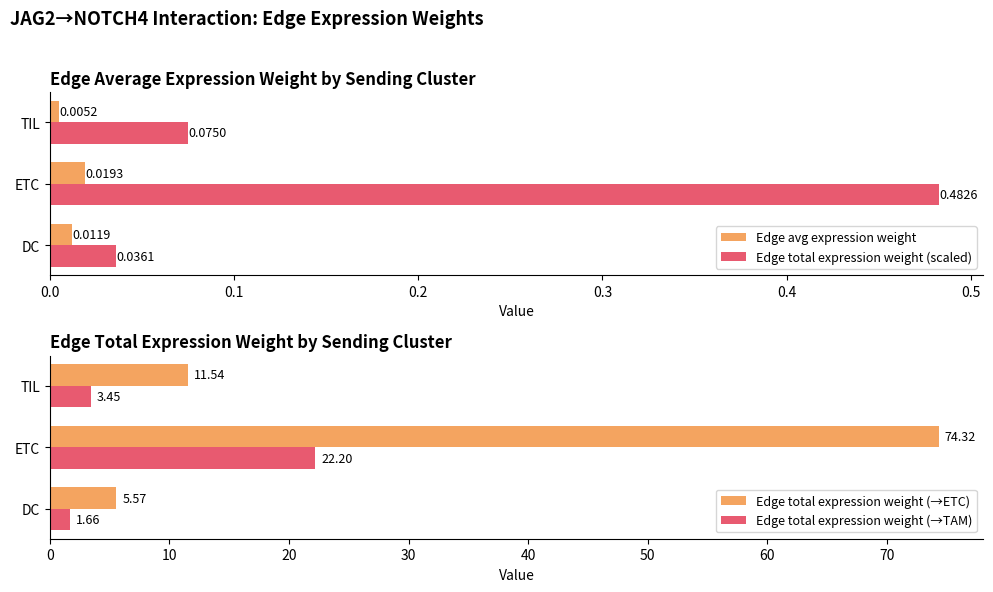

What is the greatest value displayed?

74.3